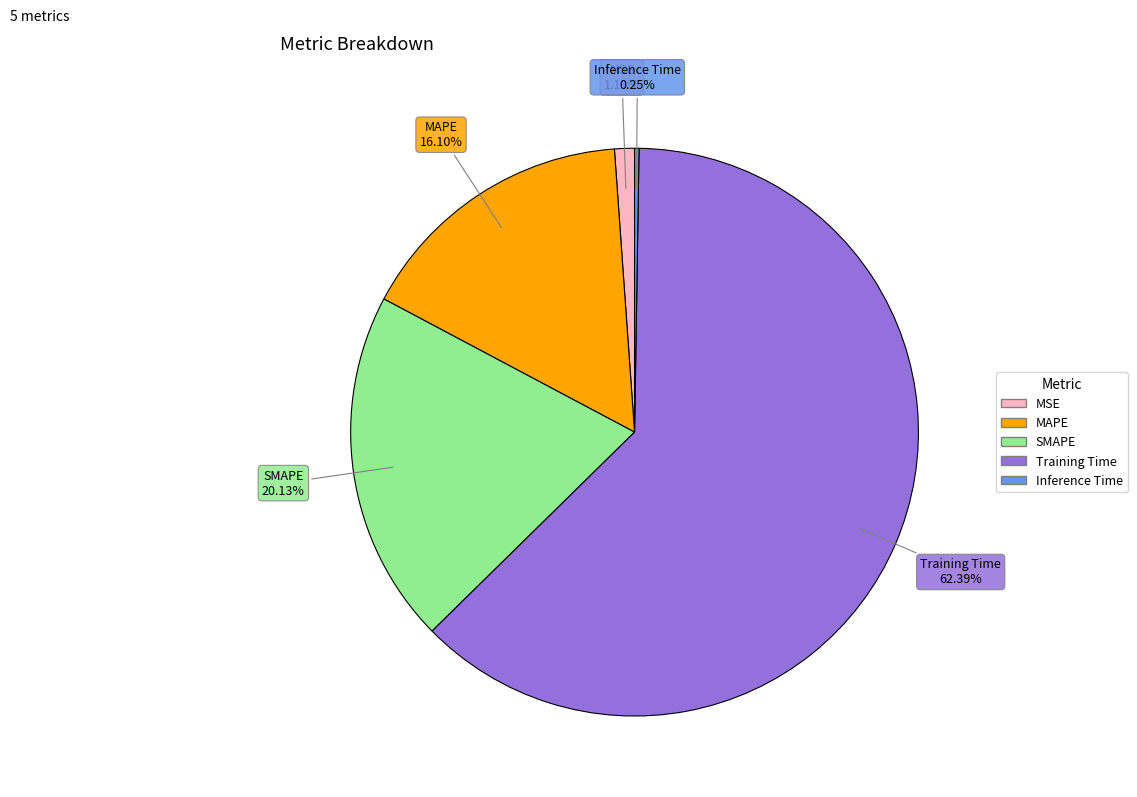

Which has a higher value, MAPE or Training Time?

Training Time